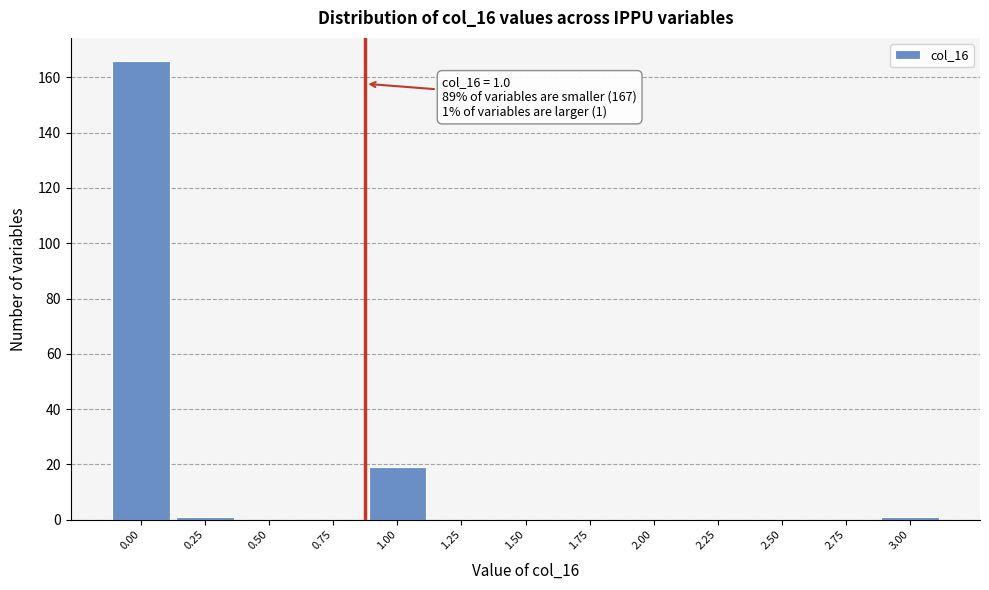

Reading left to right, transcribe all the data shown in this chart.

0.00=166	0.25=1	0.50=0	0.75=0	1.00=19	1.25=0	1.50=0	1.75=0	2.00=0	2.25=0	2.50=0	2.75=0	3.00=1